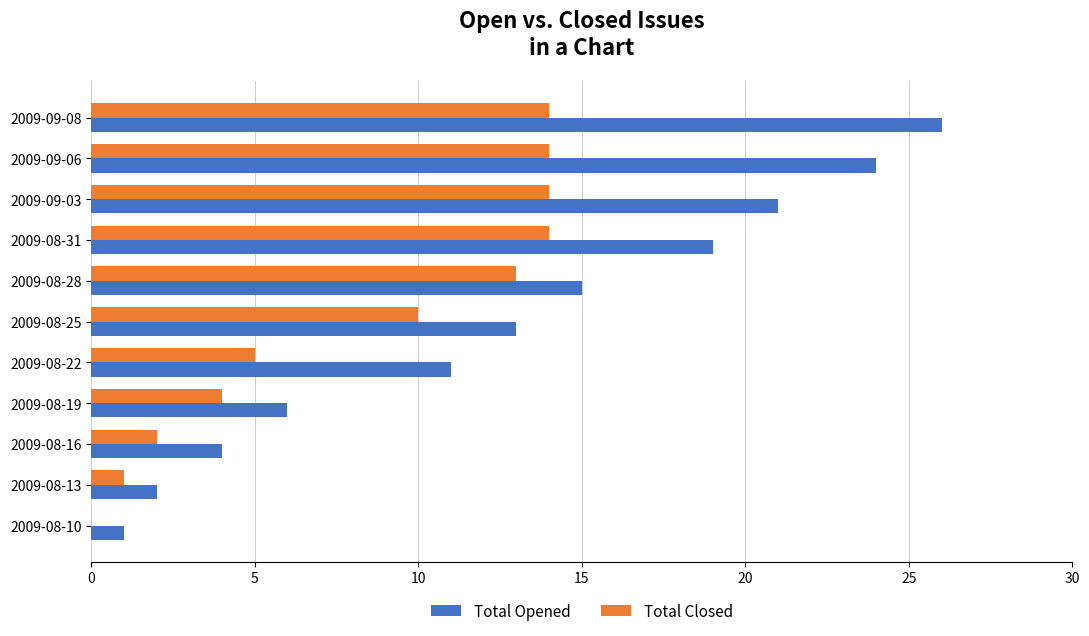

Which series has the largest total across all categories?

Total Opened